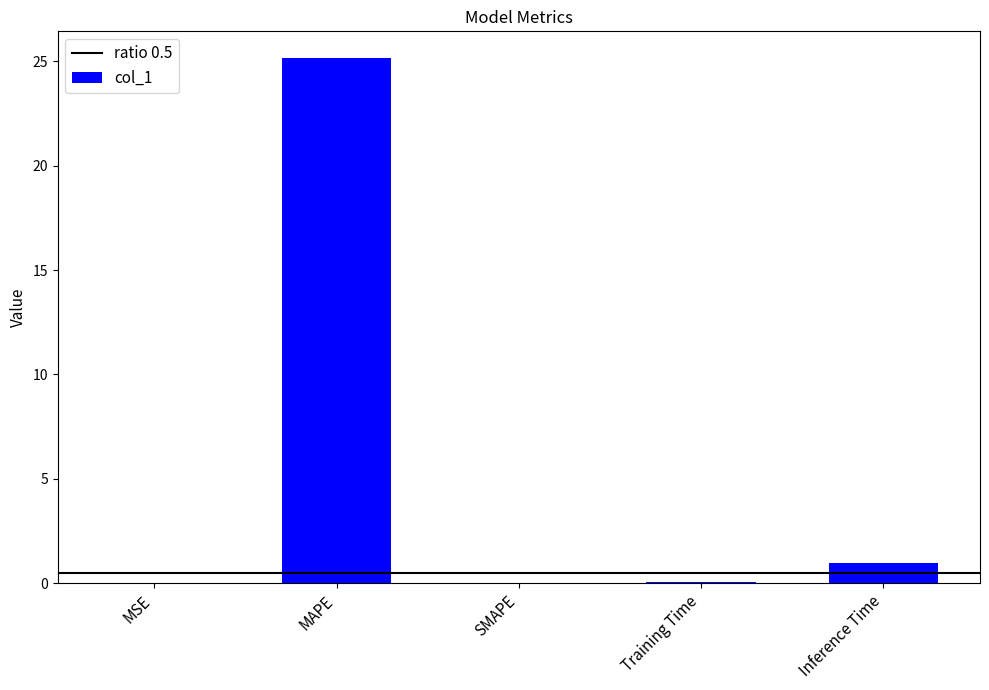

Count the number of data series in this chart.

1